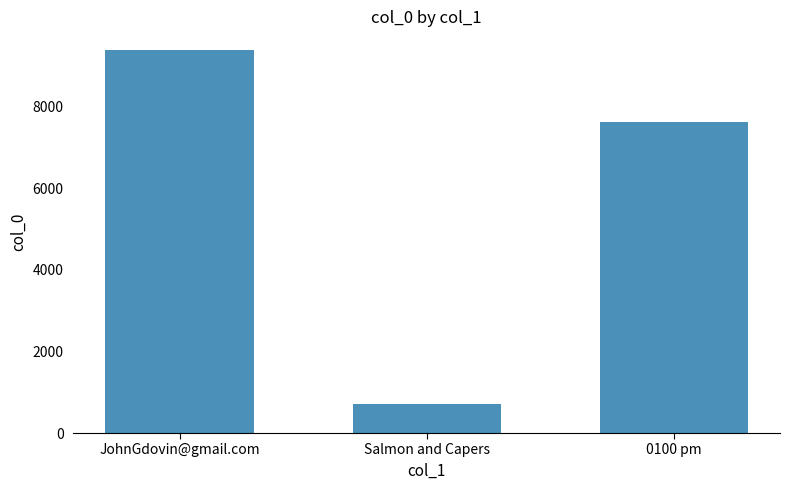

List the labels in order of value, smallest first.

Salmon and Capers, 0100 pm, JohnGdovin@gmail.com